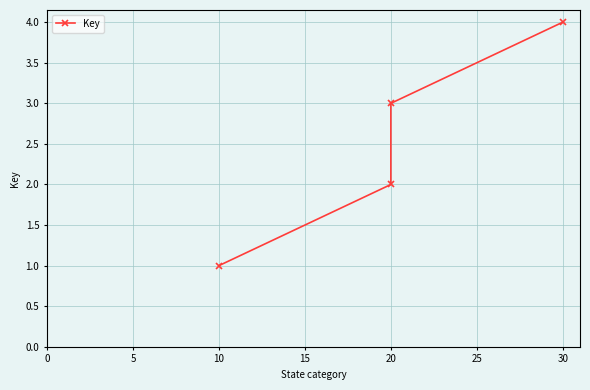

Reading right to left, transcribe all the data shown in this chart.

4	3	2	1